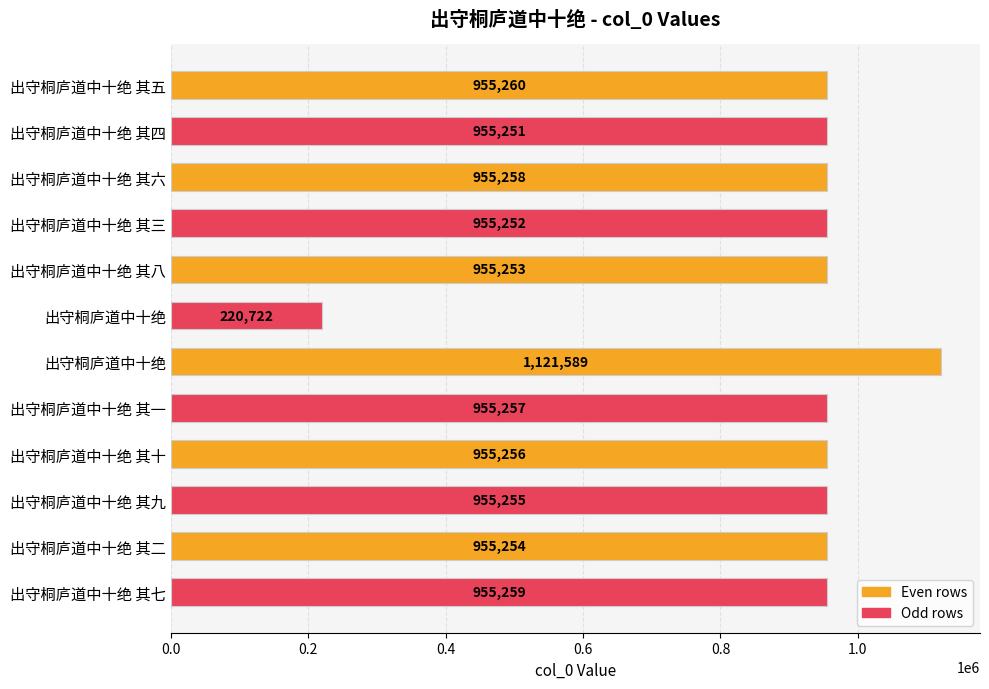

How many data points does each series have?

12